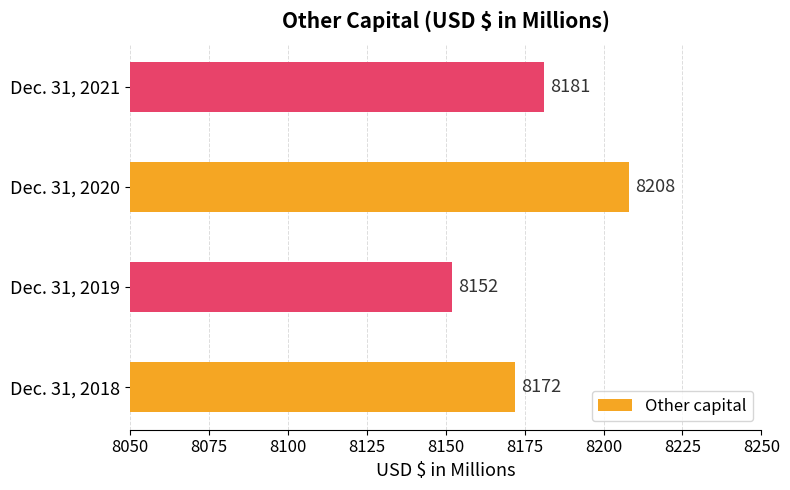

Reading bottom to top, transcribe all the data shown in this chart.

8172	8152	8208	8181